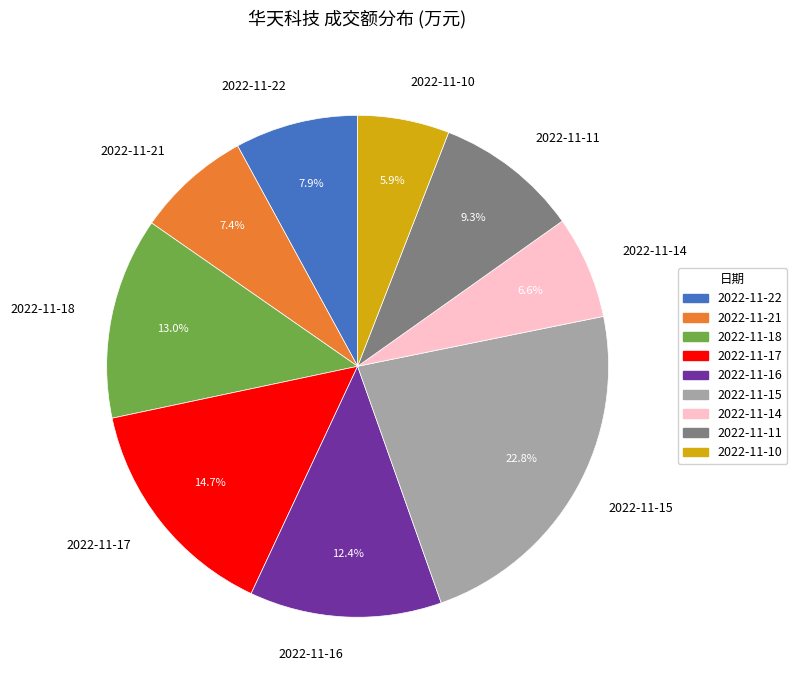

To the nearest percent, what percentage of the pie is 2022-11-17?

15%